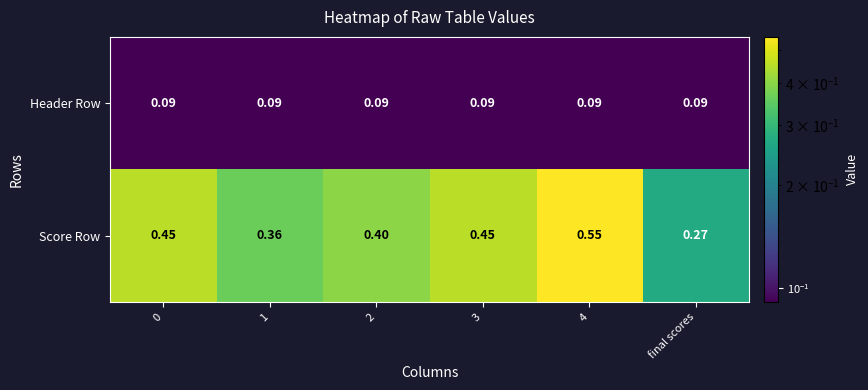

Is the value of Header Row at 3 greater than the value of Score Row at final scores?

No